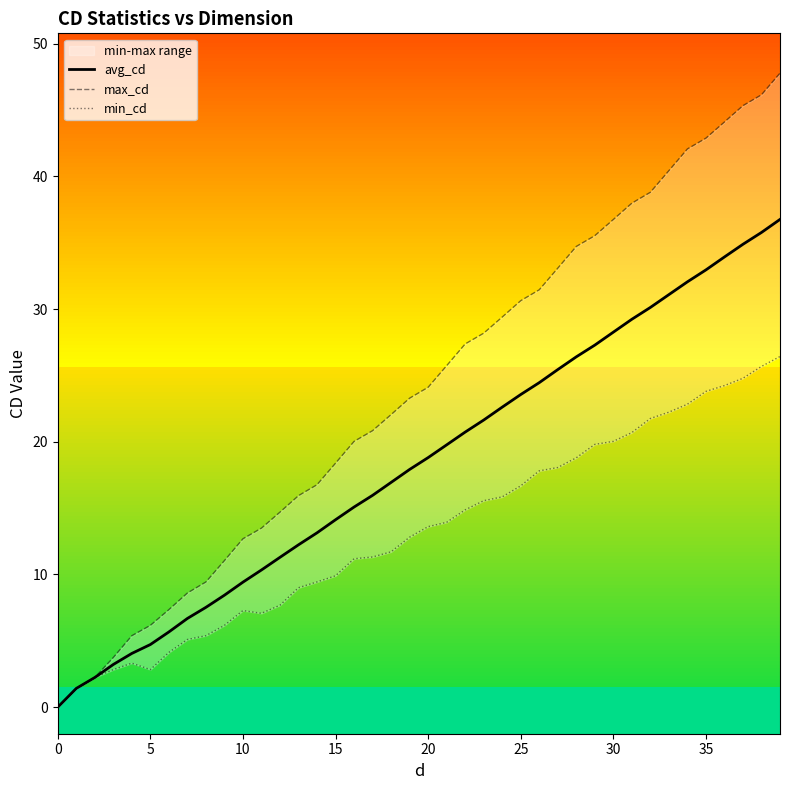

What is the highest value of the avg_cd series?

36.7